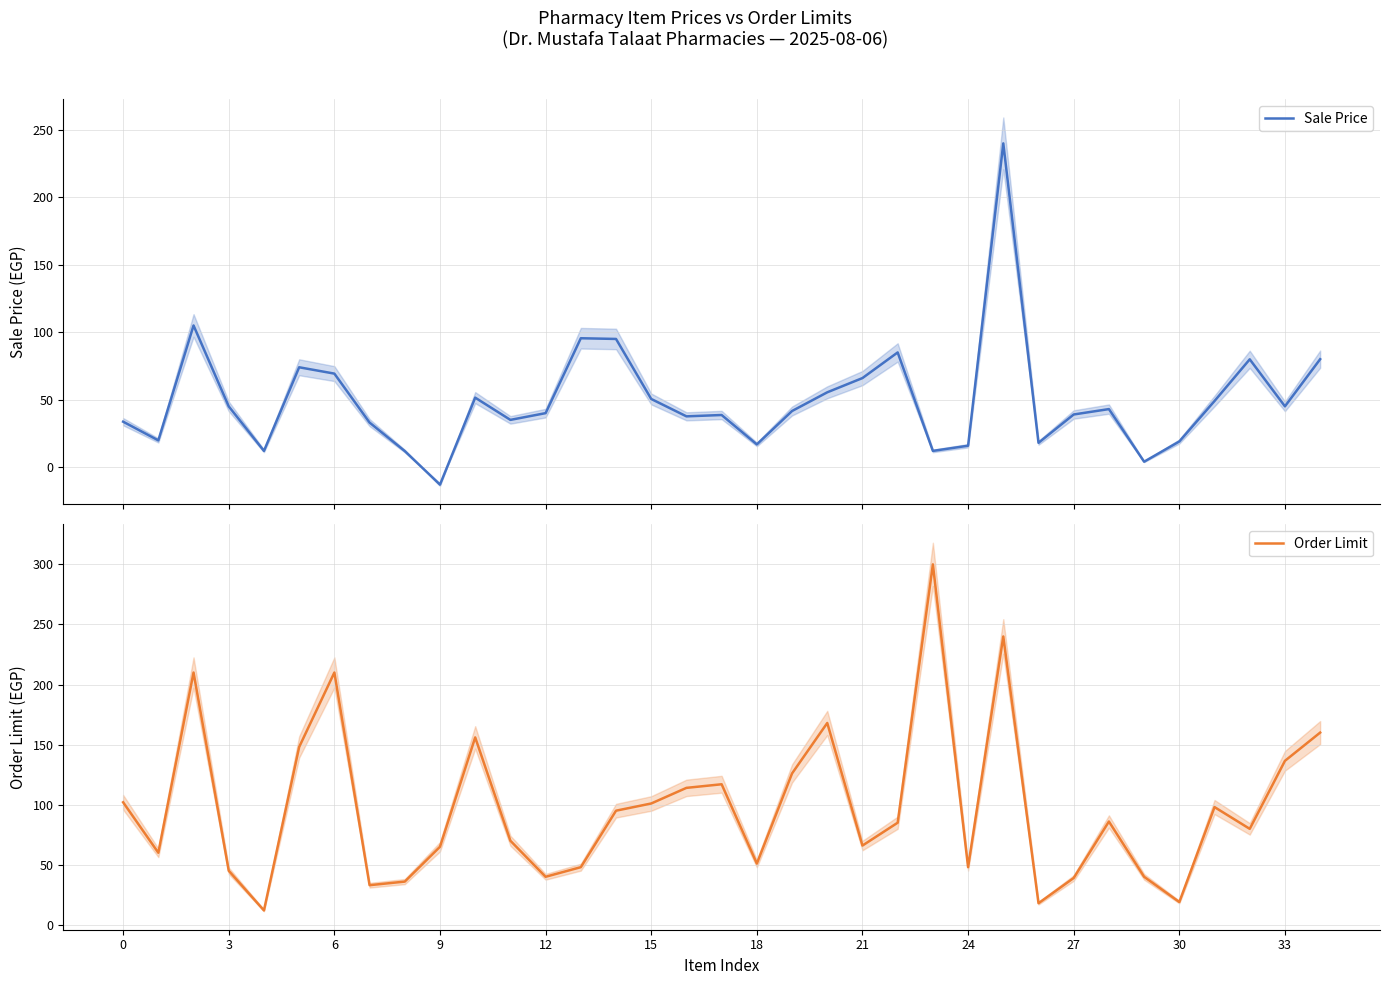

Reading left to right, list all the values displayed in this chart.

Sale Price: 33.7	19.8	105.0	45.0	12.0	74.0	69.3	33.0	11.9	-13.0	51.5	35.0	40.0	95.5	95.0	50.5	37.6	38.6	16.8	41.6	55.4	66.0	85.0	12.0	15.8	240.0	18.0	39.0	43.0	4.0	19.0	49.0	79.9	45.0	80.0
Order Limit: 102.0	60.0	210.0	45.0	12.0	148.0	210.0	33.0	36.0	65.0	156.0	70.0	40.0	48.0	95.0	101.0	114.0	117.0	51.0	126.0	168.0	66.0	85.0	300.0	48.0	240.0	18.0	39.0	86.0	40.0	19.0	98.0	79.9	136.5	160.0